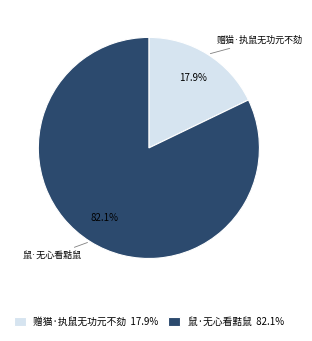

How much of the chart is everything except 赠猫·执鼠无功元不劾?

82.1%